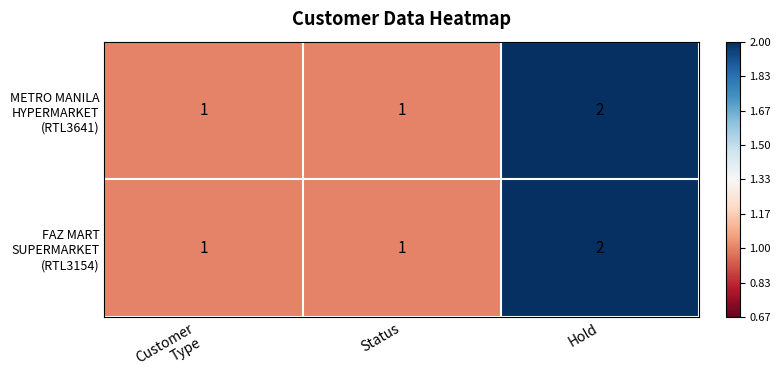

Which category has the highest value across all series?

Hold